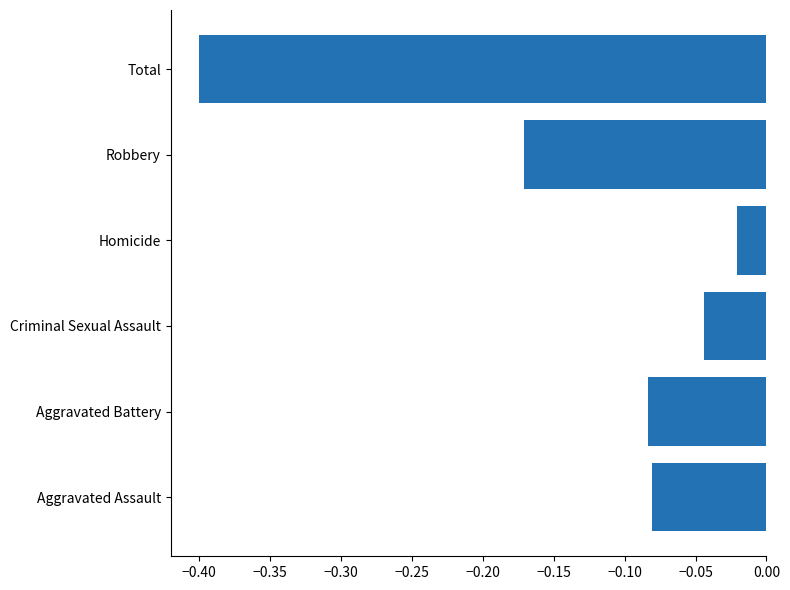

What is the difference between the maximum and minimum values?

0.4